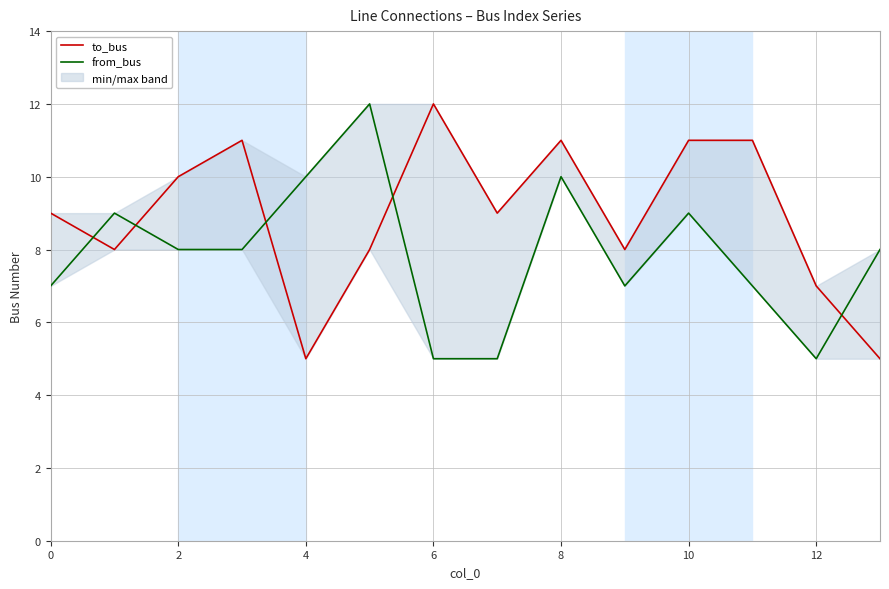

List the labels in order of from_bus value, largest first.

10, 8, 8, 2, 10, 4, 6, 13, 0, 9, 11, 12, 14, 12